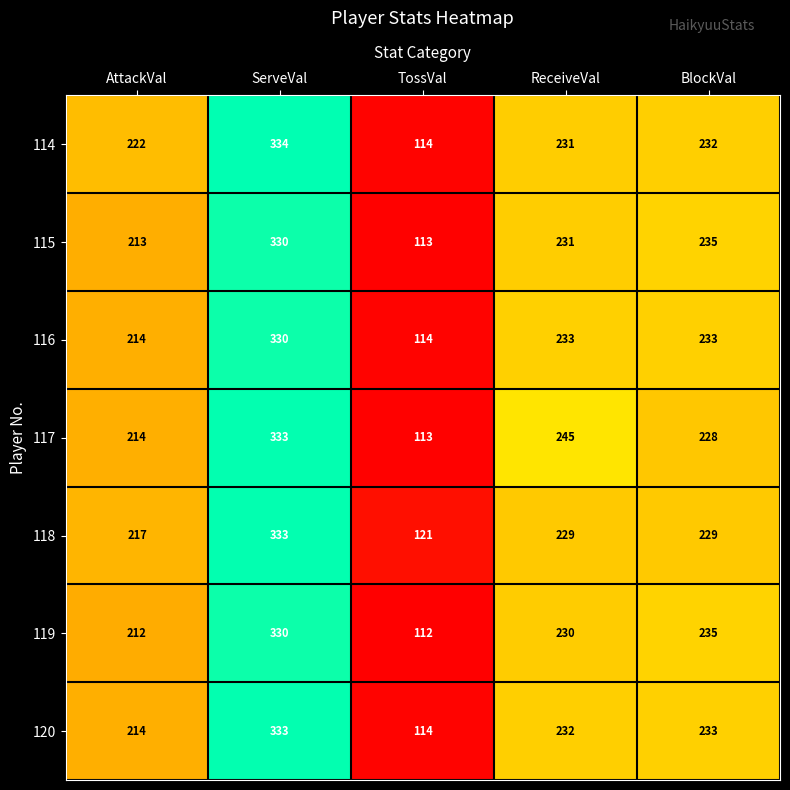

What is the difference between the maximum and second lowest values in the 120 series?

119